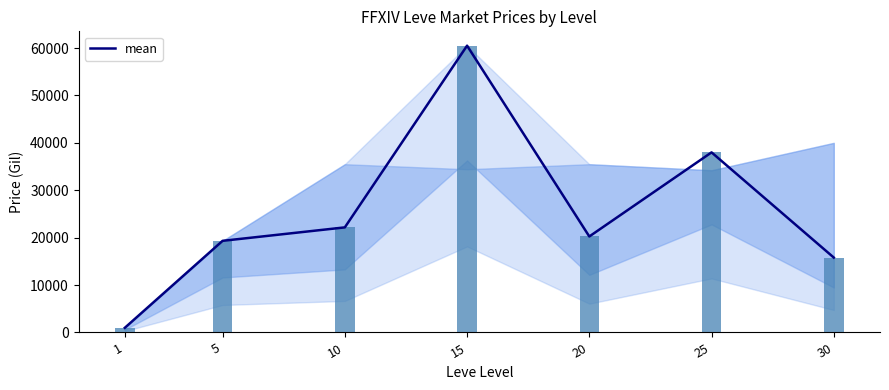

How many distinct data groups are displayed?

2